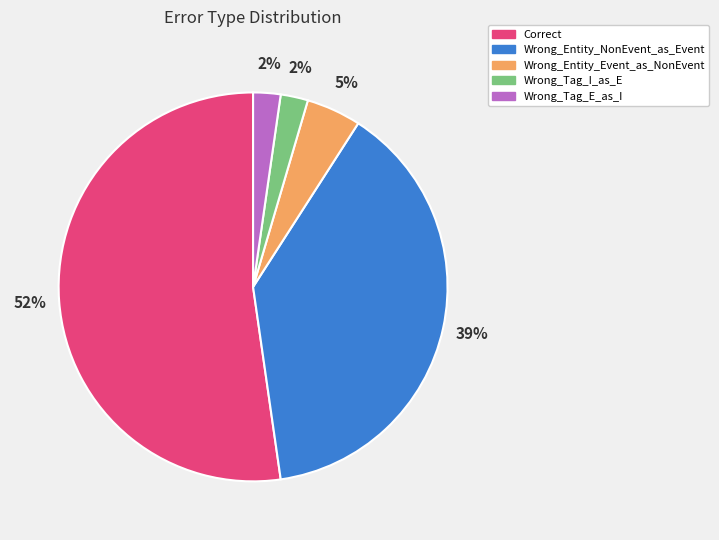

To the nearest percent, what is the difference between the Wrong_Entity_NonEvent_as_Event and Wrong_Entity_Event_as_NonEvent slice percentages?

34%